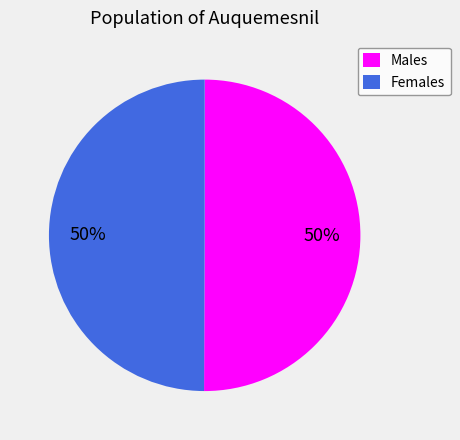

What percentage is the Males slice, to the nearest percent?

50%